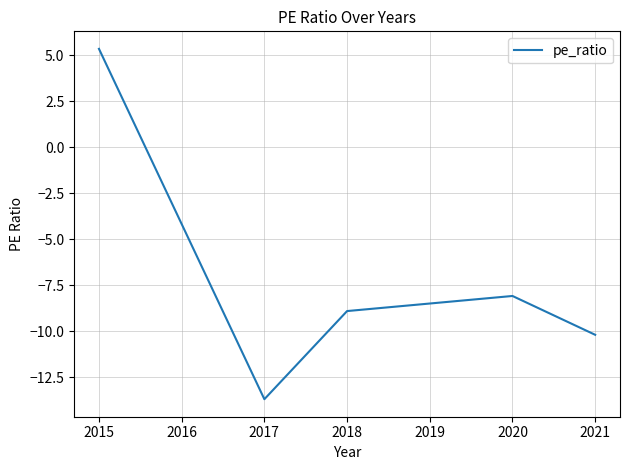

What is the average value?

-7.1